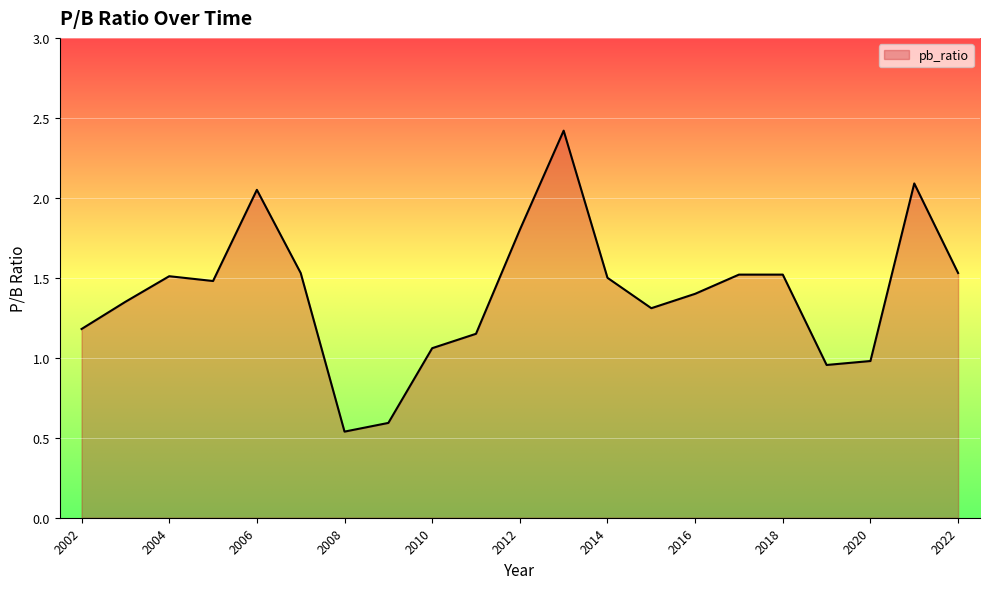

What is the greatest value displayed?

2.4